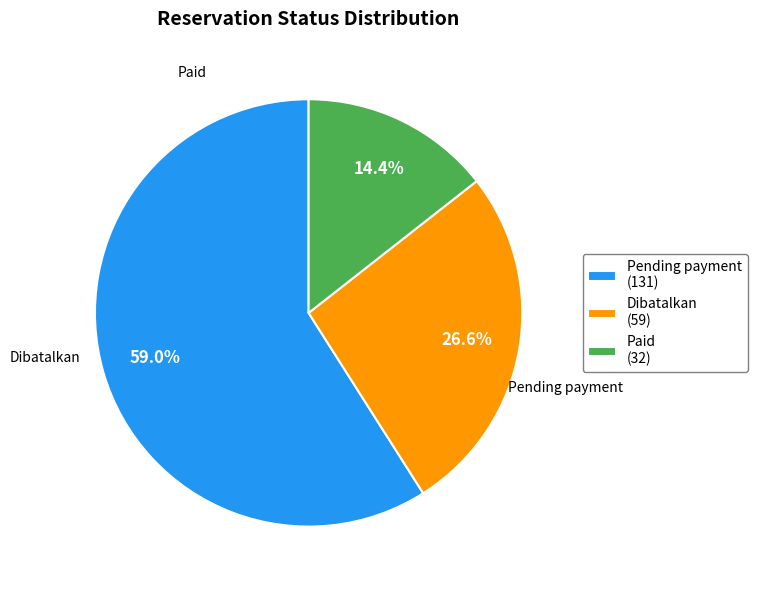

What portion of the pie excludes Pending payment?

41.0%